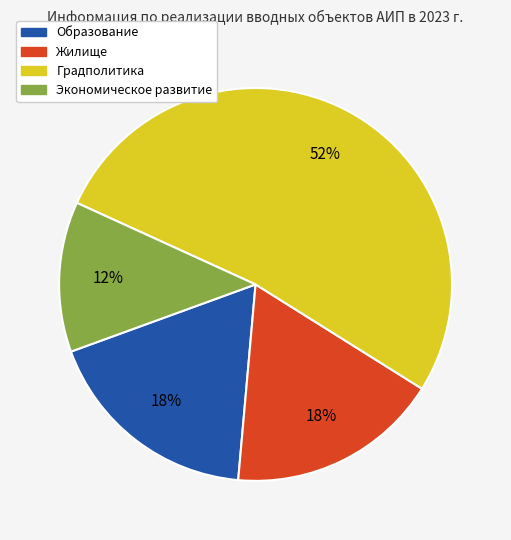

Do Градполитика and Образование together represent more than half of the pie?

Yes